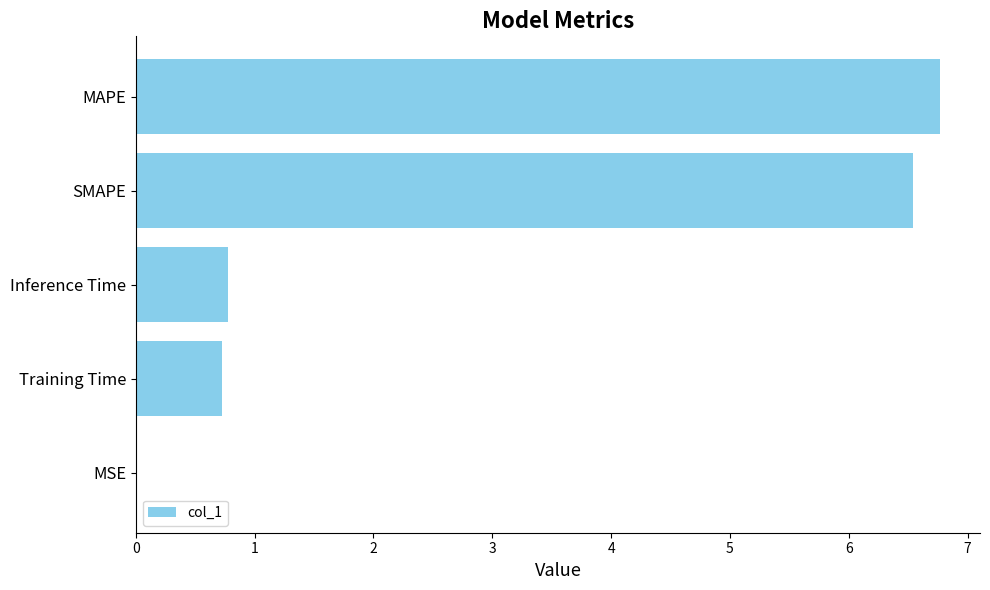

The chart shows a value of 0.0 at MSE. True or false?

True